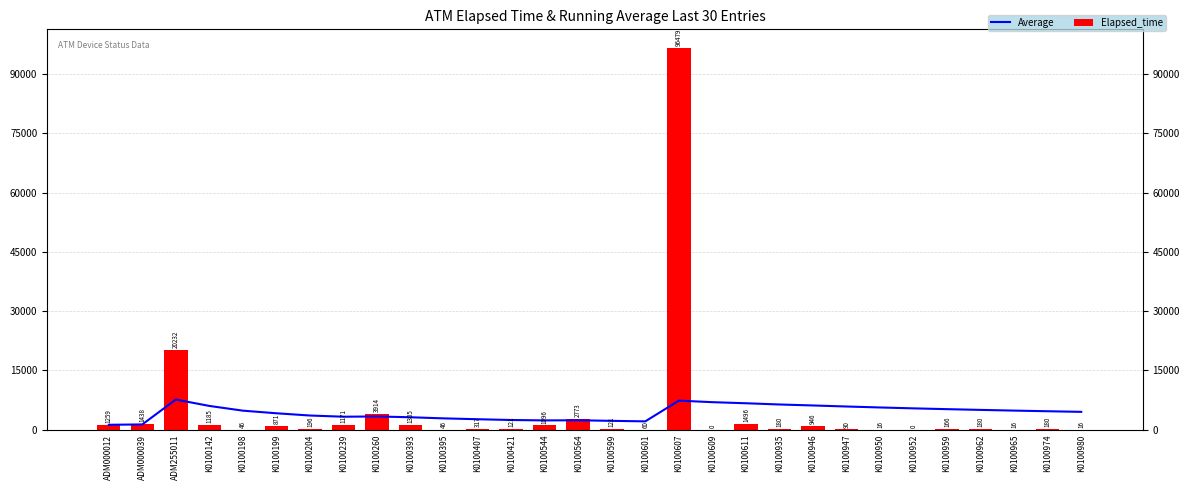

Is it true that Average equals 3681.3 at K0100544?

False